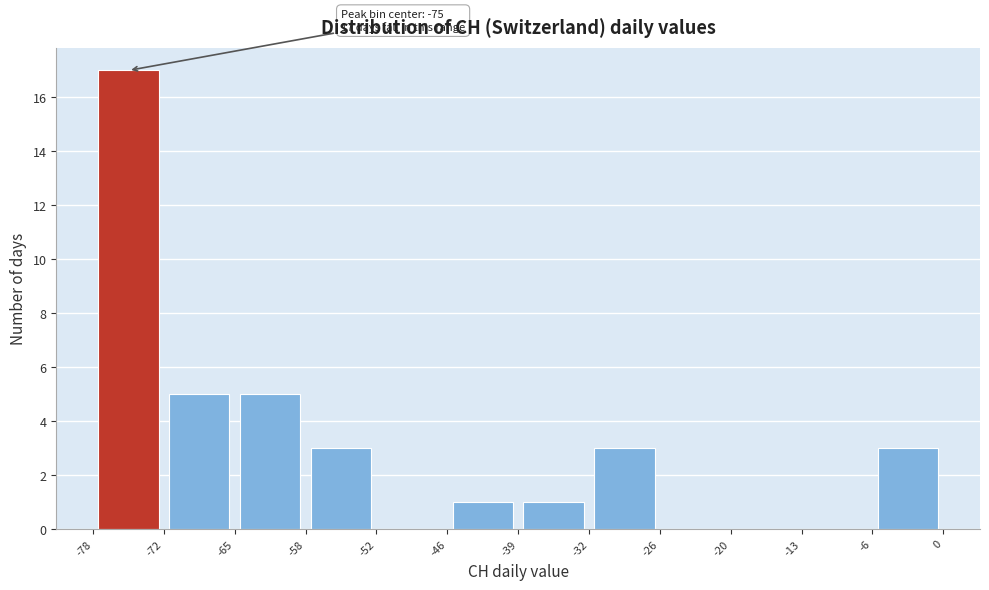

Which range on the x-axis has the tallest bar?

-78 to -72